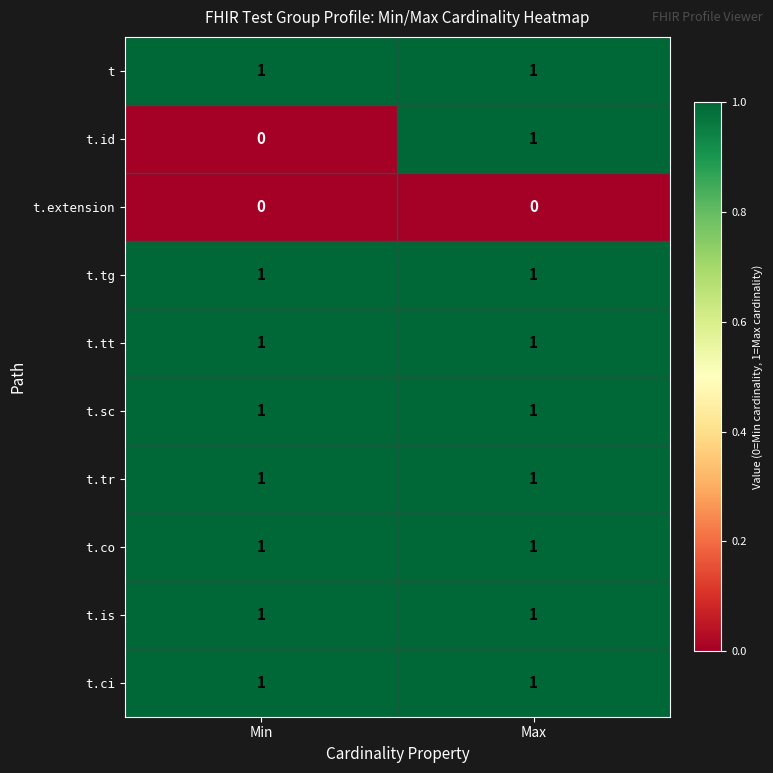

Which series has the widest spread of values?

t.id